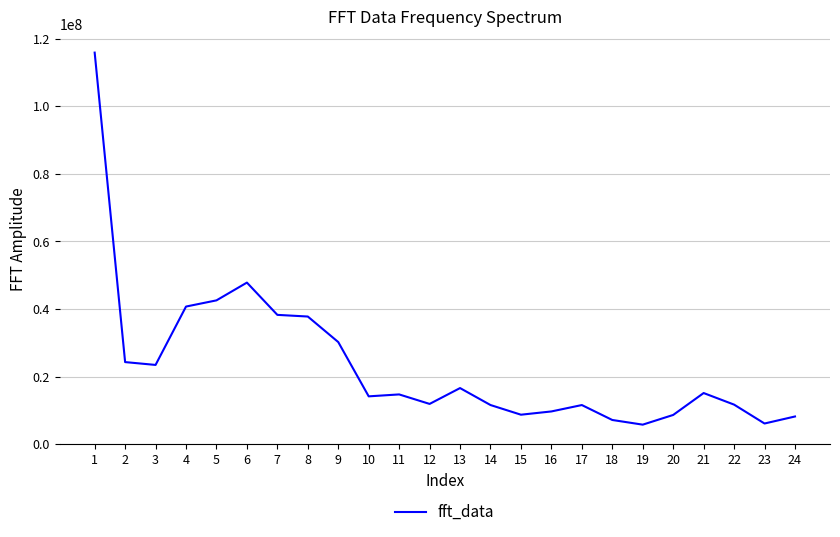

What is the maximum value shown in the chart?

115860649.5